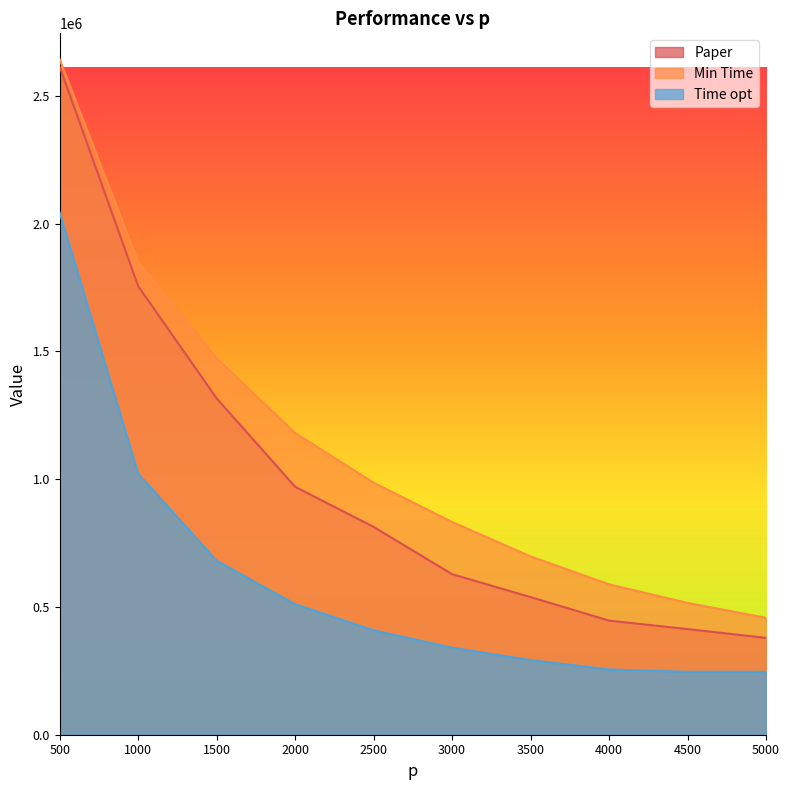

Between 1000 and 3500, which is larger?

1000